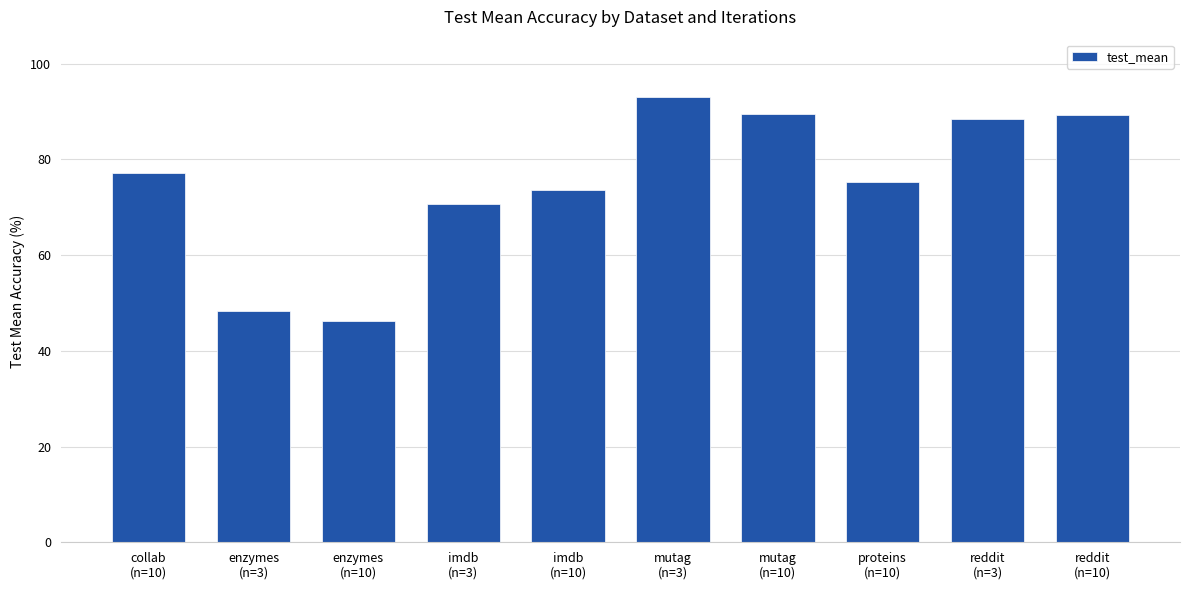

How many data points are above 77?

5